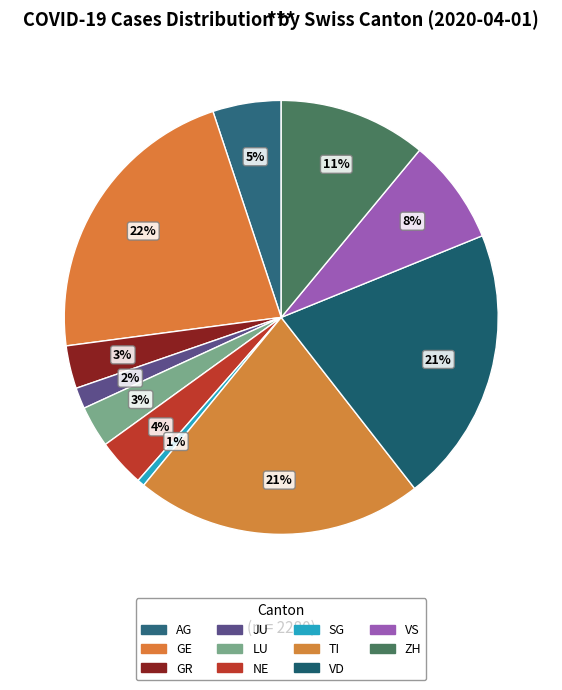

To the nearest percent, what is the combined percentage of GE and LU?

25%